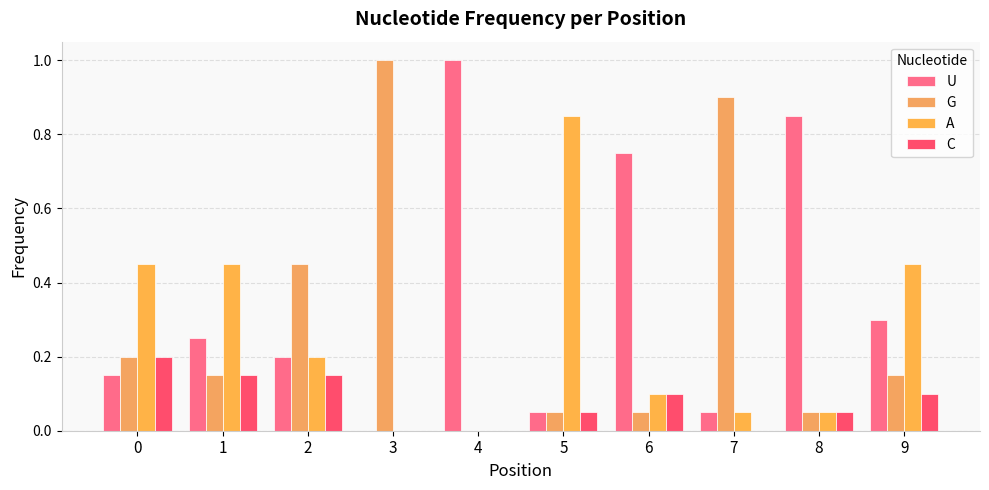

What is the average value of the A series?

0.3